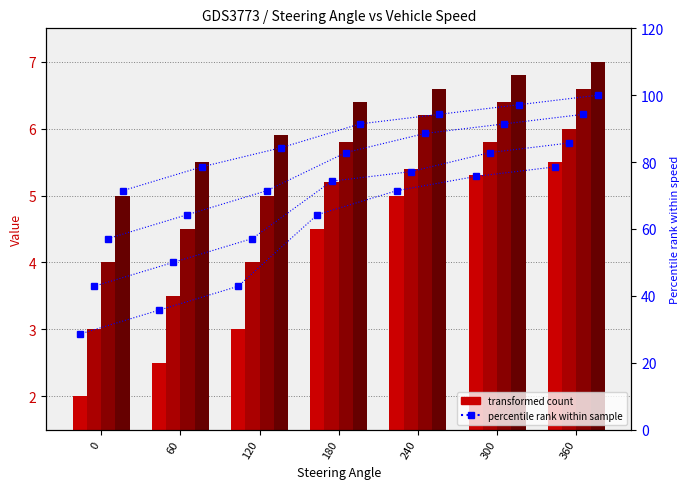

True or false: Speed 15 has a value of 1.6 at 300.

False